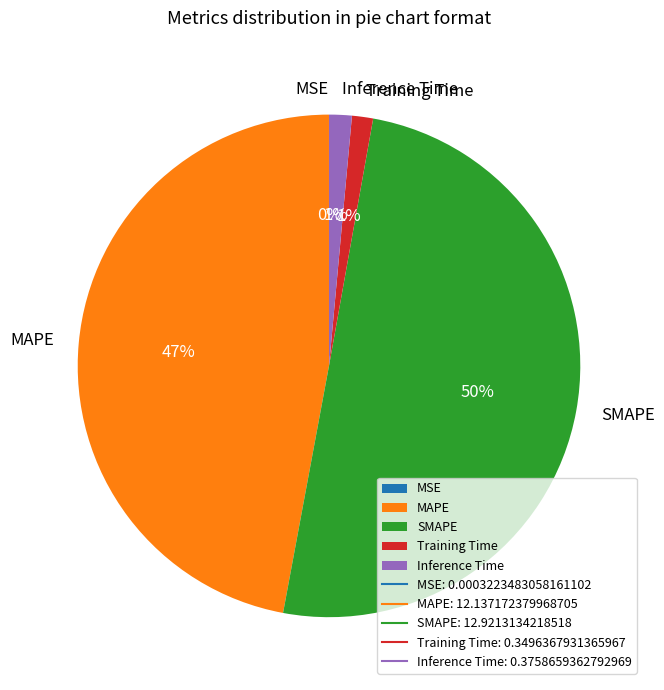

True or false: SMAPE accounts for 50% of the total.

True